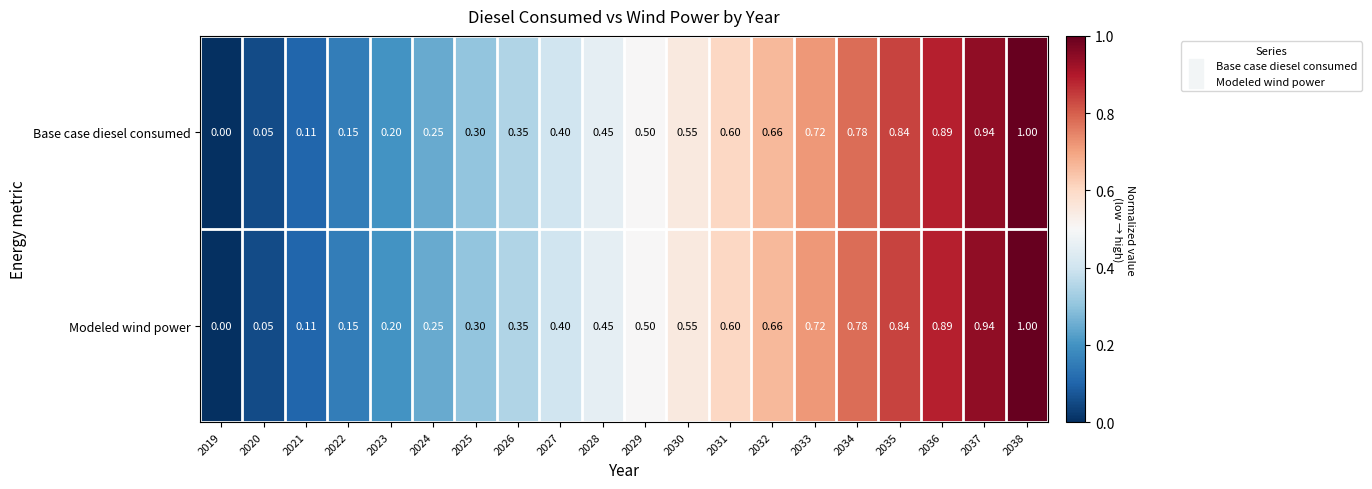

Is the value of Base case diesel consumed at 2020 greater than the value of Modeled wind power at 2031?

No